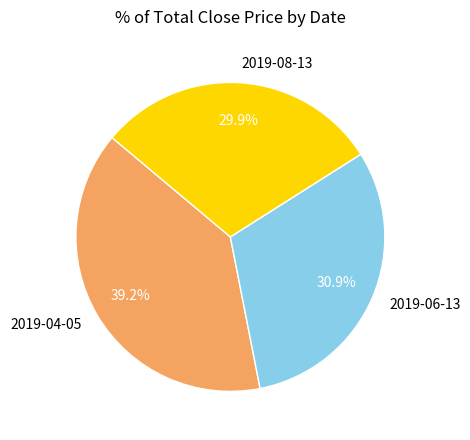

To the nearest percent, what is the combined percentage of 2019-04-05 and 2019-06-13?

70%